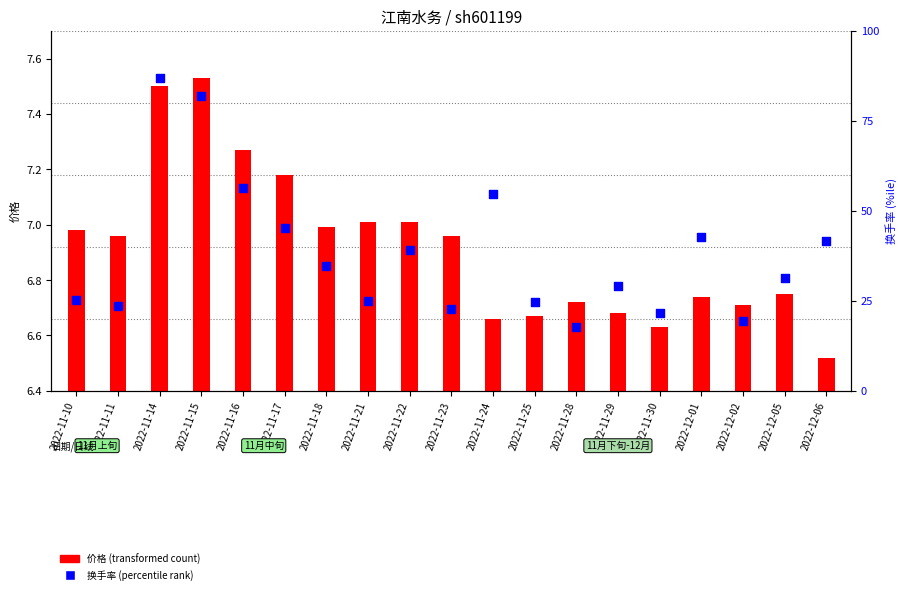

Is the value of 价格 at 2022-11-15 greater than the value of 换手率 at 2022-11-18?

Yes